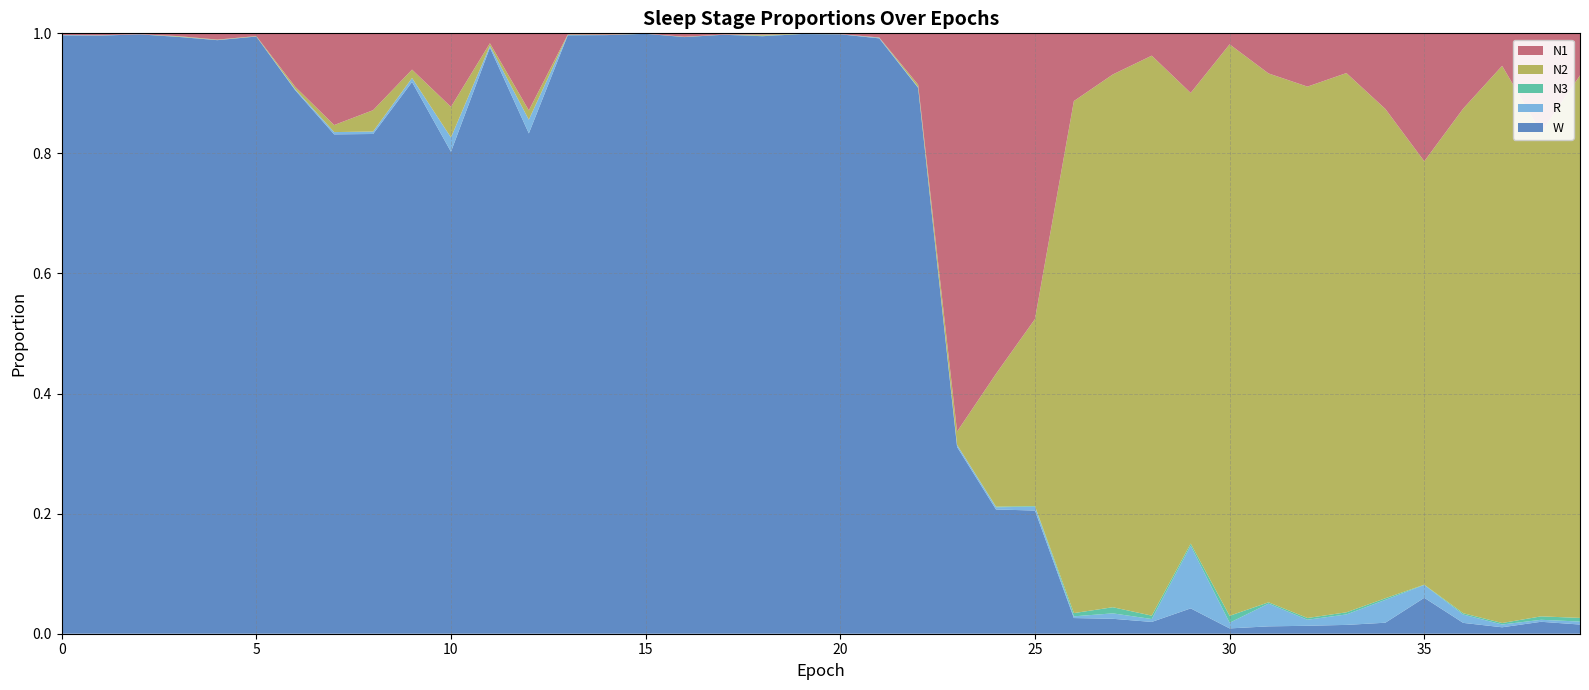

Reading right to left, extract all data points from this chart.

N1: 0.1	0.2	0.1	0.1	0.2	0.1	0.1	0.1	0.1	0.0	0.1	0.0	0.1	0.1	0.5	0.6	0.7	0.1	0.0	0.0	0.0	0.0	0.0	0.0	0.0	0.0	0.0	0.1	0.0	0.1	0.1	0.1	0.2	0.1	0.0	0.0	0.0	0.0	0.0	0.0
N2: 0.9	0.8	0.9	0.8	0.7	0.8	0.9	0.9	0.9	1.0	0.8	0.9	0.9	0.9	0.3	0.2	0.0	0.0	0.0	0.0	0.0	0.0	0.0	0.0	0.0	0.0	0.0	0.0	0.0	0.1	0.0	0.0	0.0	0.0	0.0	0.0	0.0	0.0	0.0	0.0
N3: 0.0	0.0	0.0	0.0	0.0	0.0	0.0	0.0	0.0	0.0	0.0	0.0	0.0	0.0	0.0	0.0	0.0	0.0	0.0	0.0	0.0	0.0	0.0	0.0	0.0	0.0	0.0	0.0	0.0	0.0	0.0	0.0	0.0	0.0	0.0	0.0	0.0	0.0	0.0	0.0
R: 0.0	0.0	0.0	0.0	0.0	0.0	0.0	0.0	0.0	0.0	0.1	0.0	0.0	0.0	0.0	0.0	0.0	0.0	0.0	0.0	0.0	0.0	0.0	0.0	0.0	0.0	0.0	0.0	0.0	0.0	0.0	0.0	0.0	0.0	0.0	0.0	0.0	0.0	0.0	0.0
W: 0.0	0.0	0.0	0.0	0.1	0.0	0.0	0.0	0.0	0.0	0.0	0.0	0.0	0.0	0.2	0.2	0.3	0.9	1.0	1.0	1.0	1.0	1.0	1.0	1.0	1.0	1.0	0.8	1.0	0.8	0.9	0.8	0.8	0.9	1.0	1.0	1.0	1.0	1.0	1.0